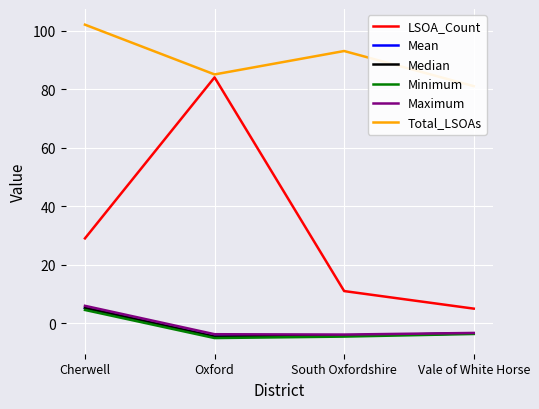

What is the smallest value displayed?

-5.0